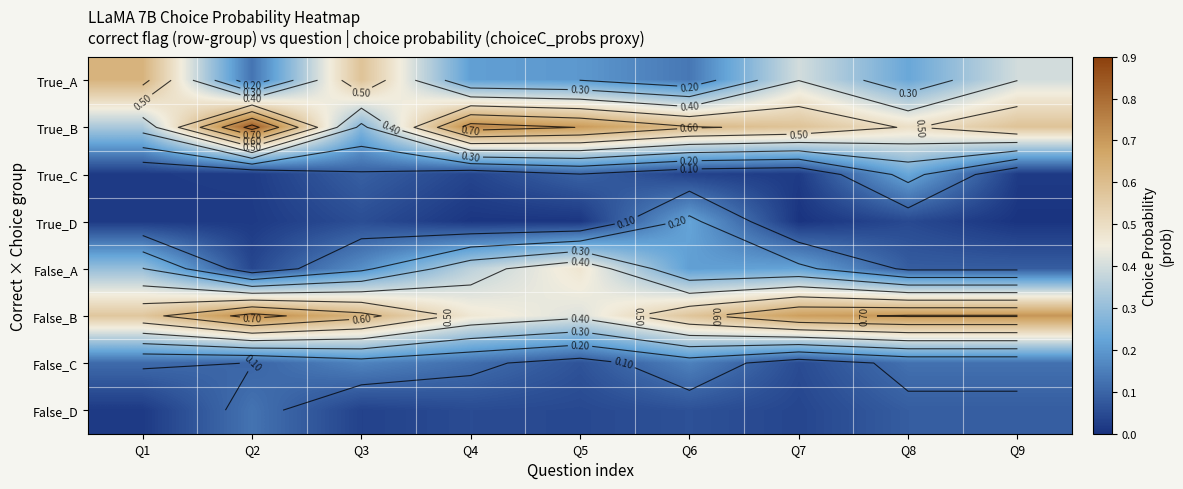

What is the difference between the second highest and minimum values in the False_A series?

0.3